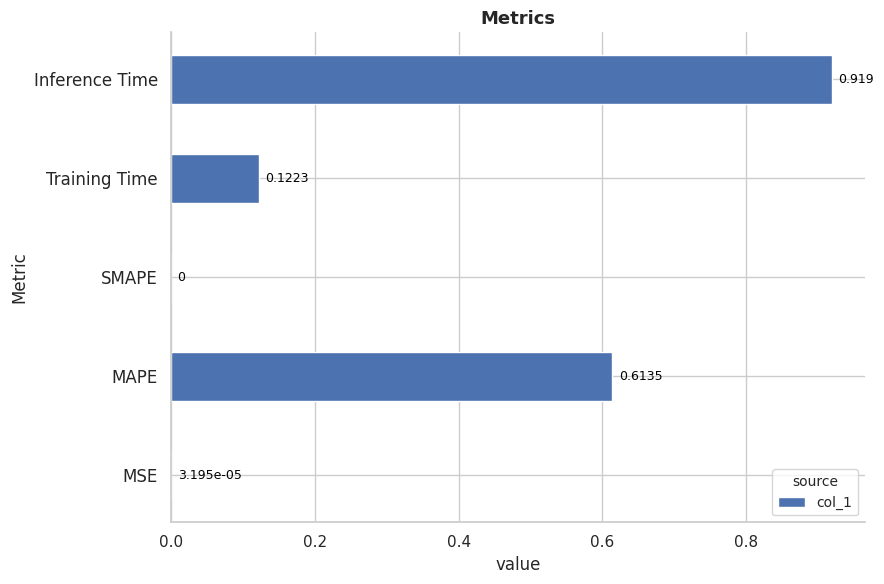

What is the sum of all values?

1.7